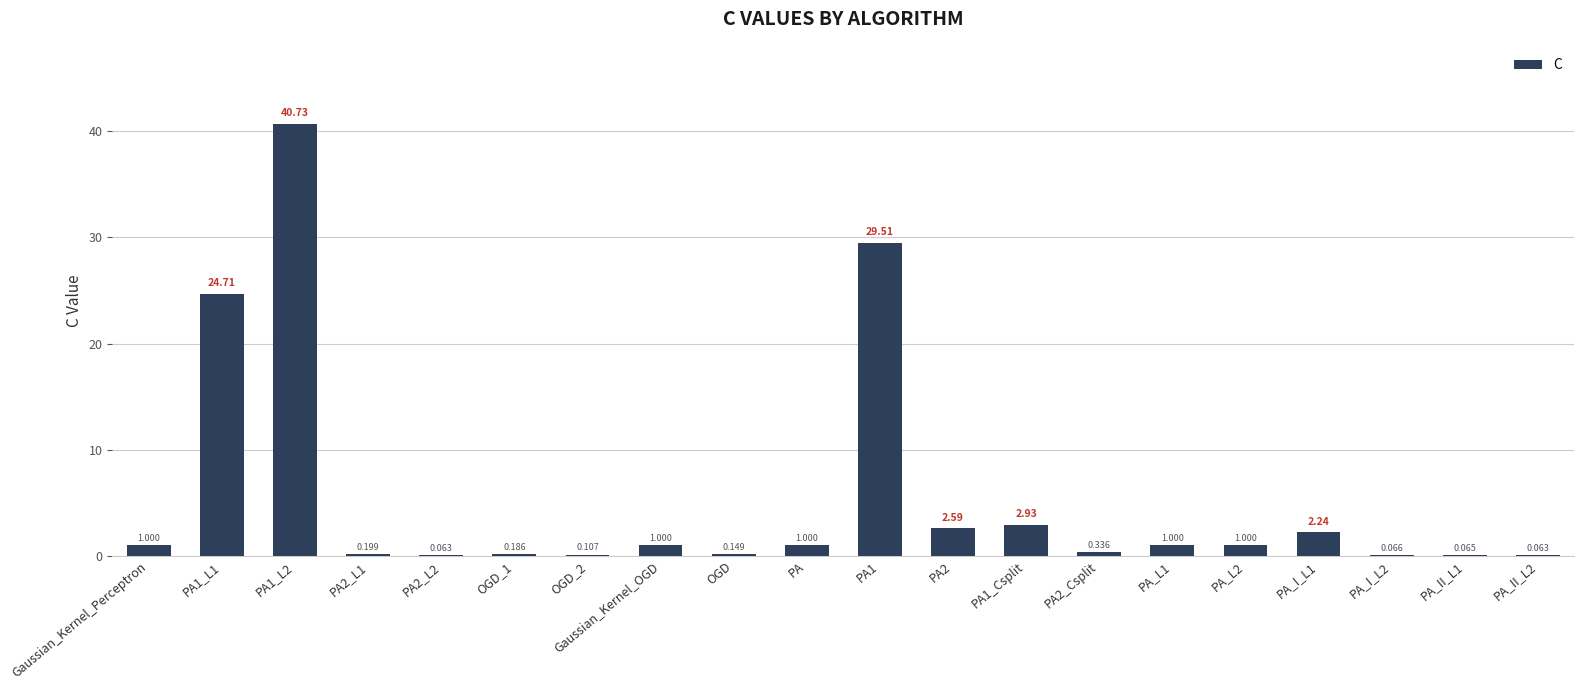

Between PA2_L1 and Gaussian_Kernel_Perceptron, which is larger?

Gaussian_Kernel_Perceptron